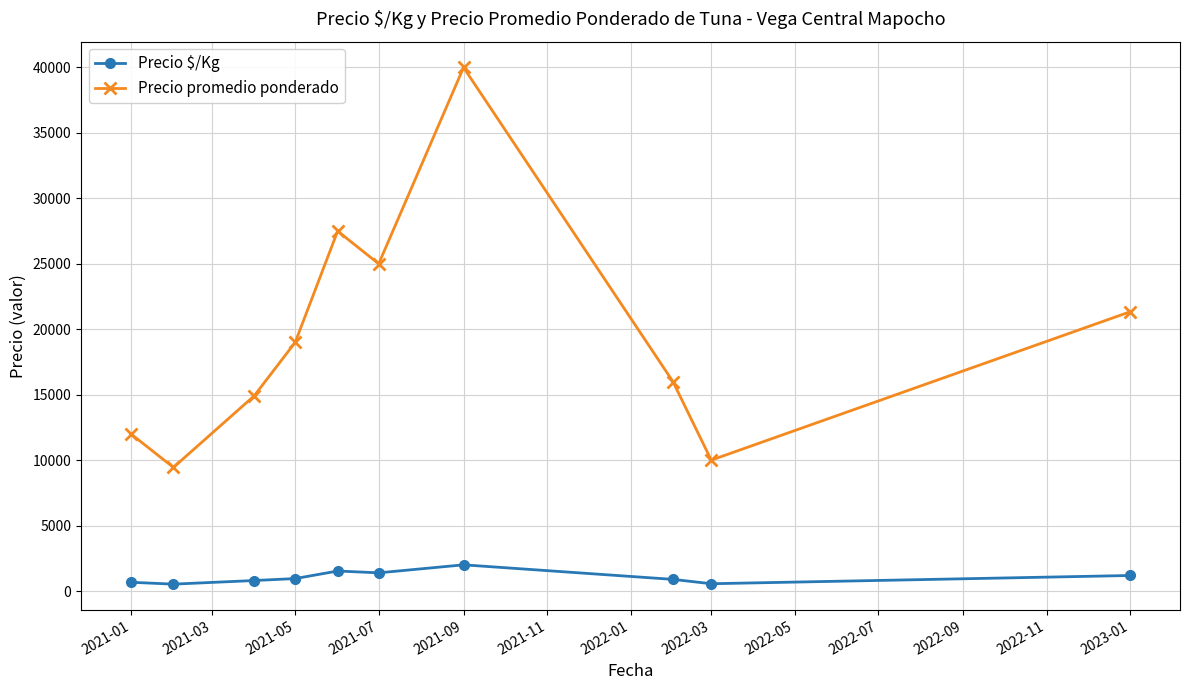

What is the value of the Precio $/Kg point at the 4th from the left?

950.0